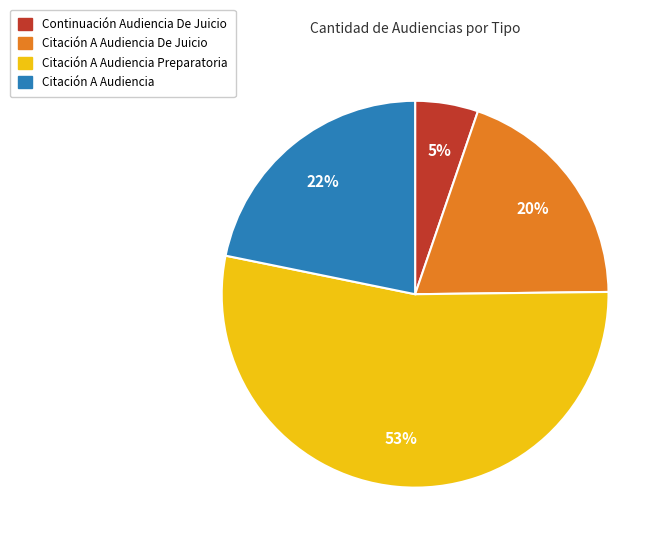

Does any single category account for the majority?

Yes